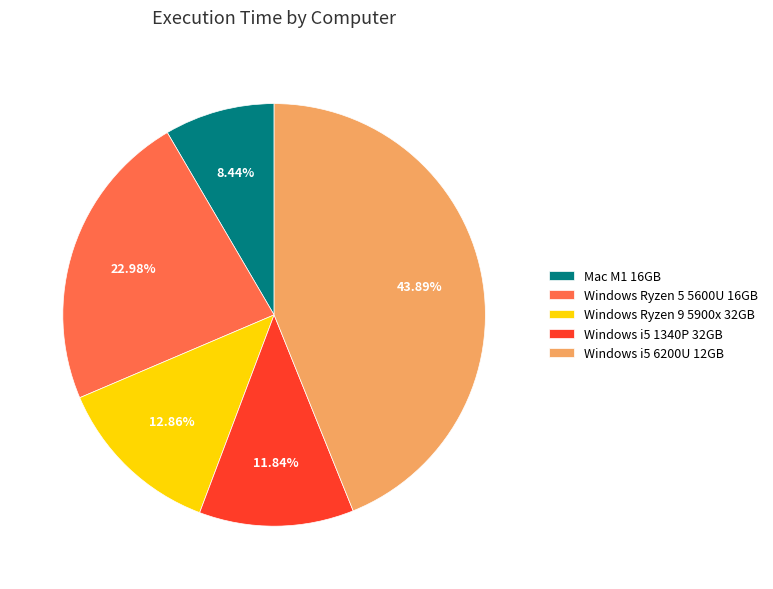

True or false: Windows Ryzen 9 5900x 32GB accounts for 13% of the total.

True